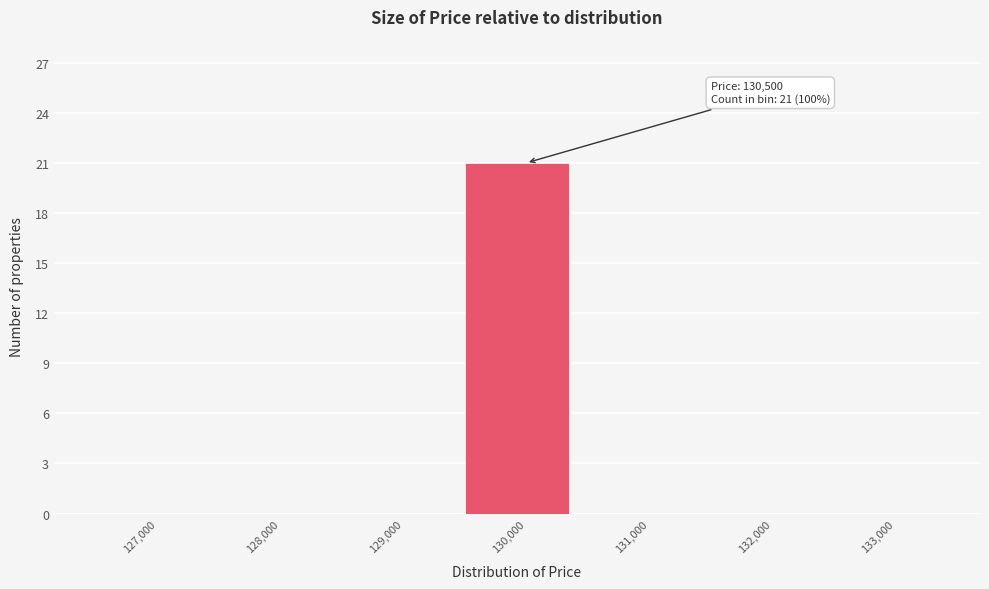

Reading right to left, extract all data points from this chart.

133,000=0	132,000=0	131,000=0	130,000=21	129,000=0	128,000=0	127,000=0